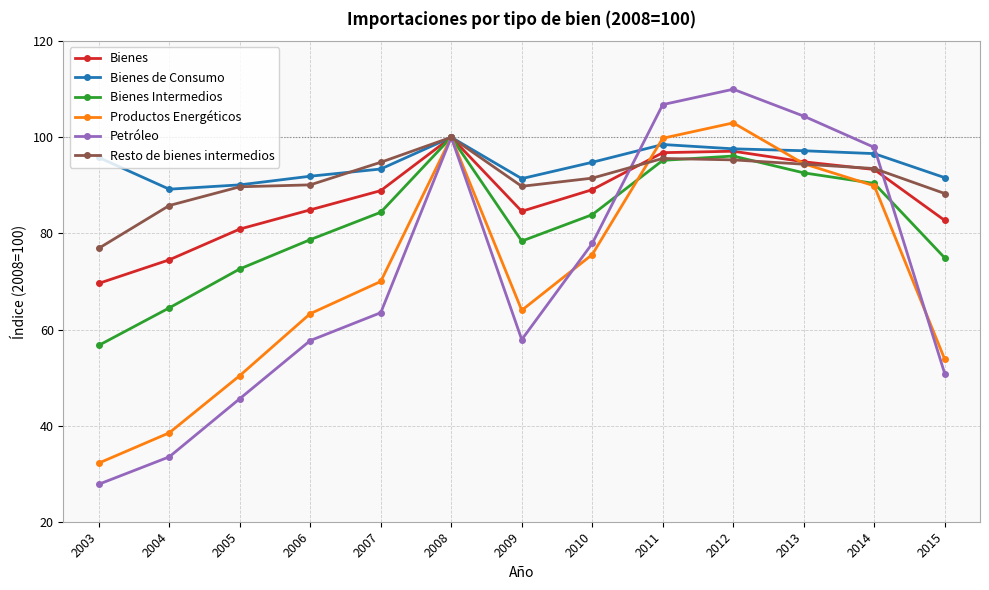

True or false: Bienes Intermedios has more than 1 points higher than both neighbors.

True